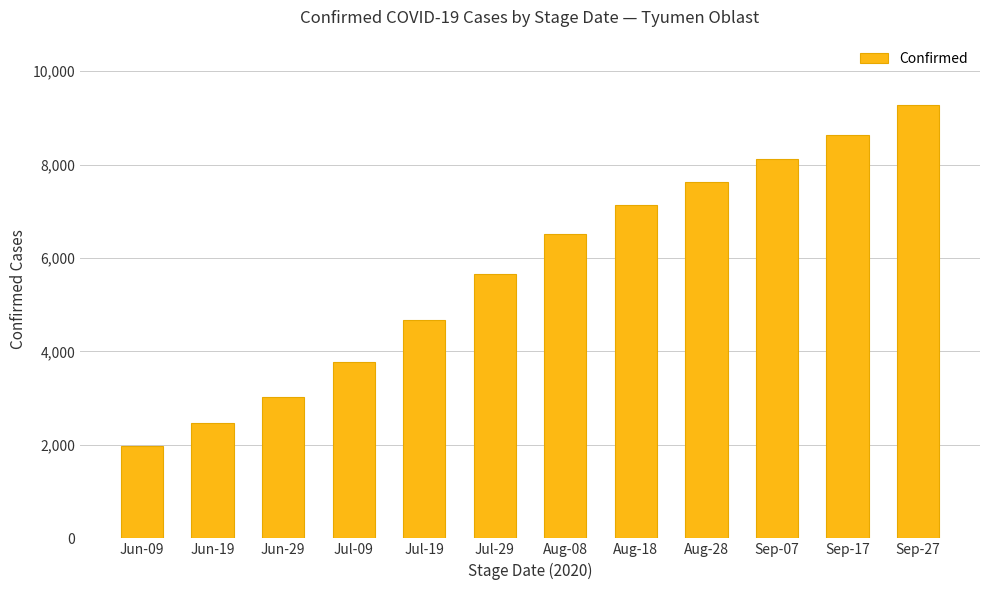

What is the change in value from Jun-19 to Jul-29?

+3186